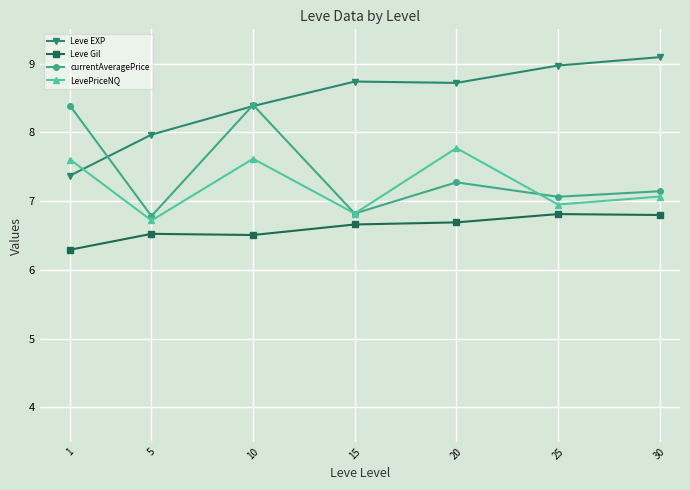

The value of LevePriceNQ at 20 is 7.8. True or false?

True